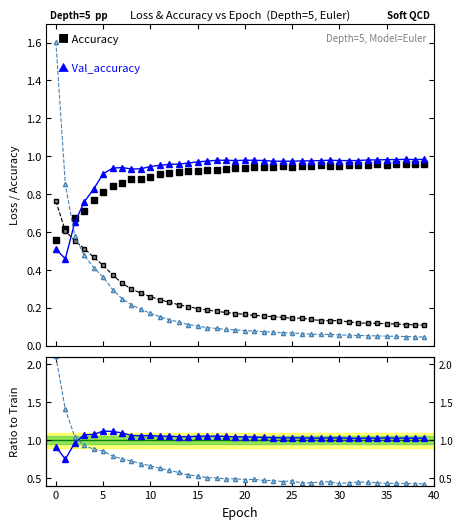

After their last crossing, which series has the higher values: Val_loss or Accuracy?

Accuracy